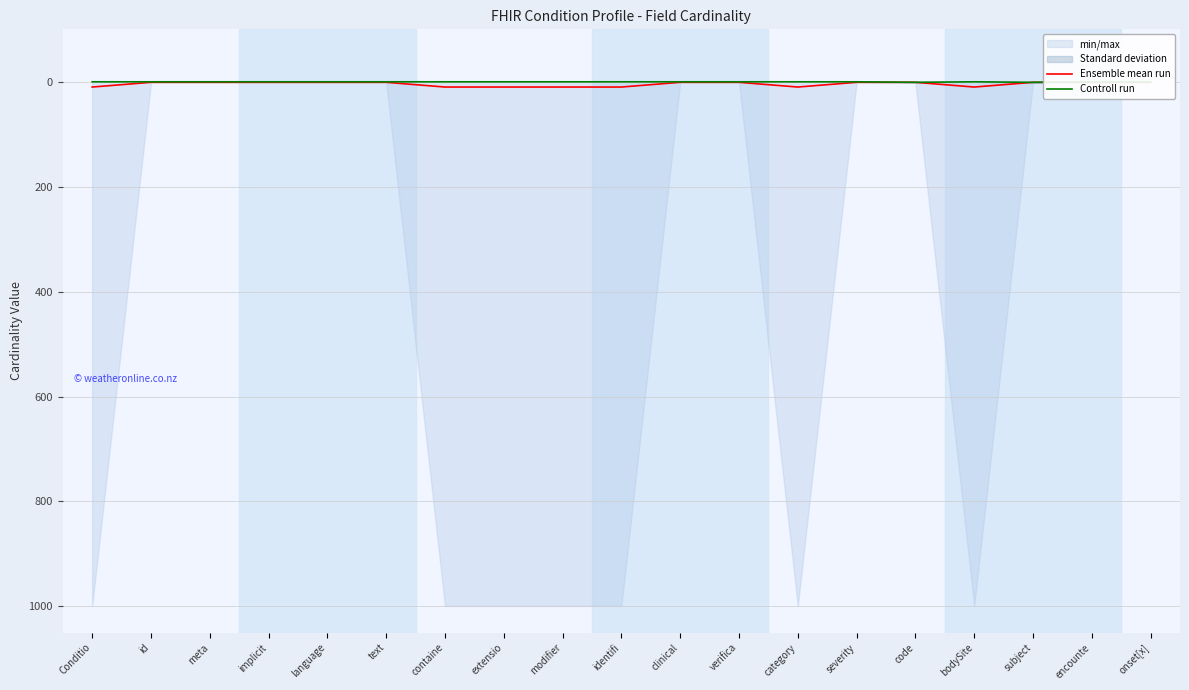

What is the difference between the Ensemble mean run values at category and severity?

9